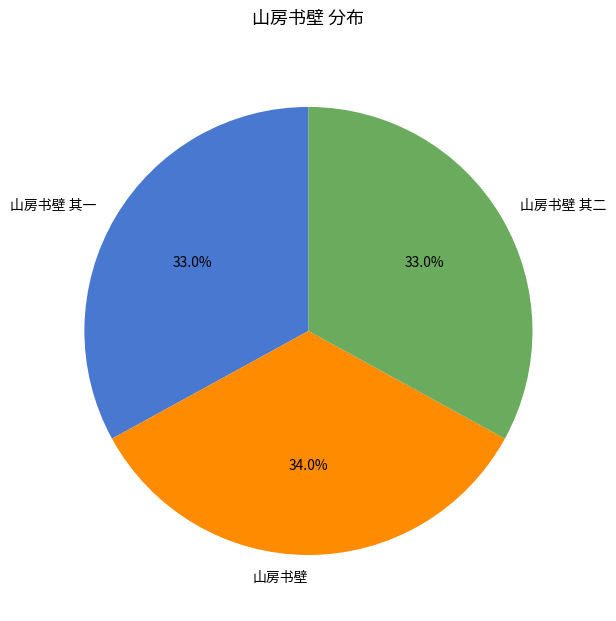

Count the number of slices in the pie.

3